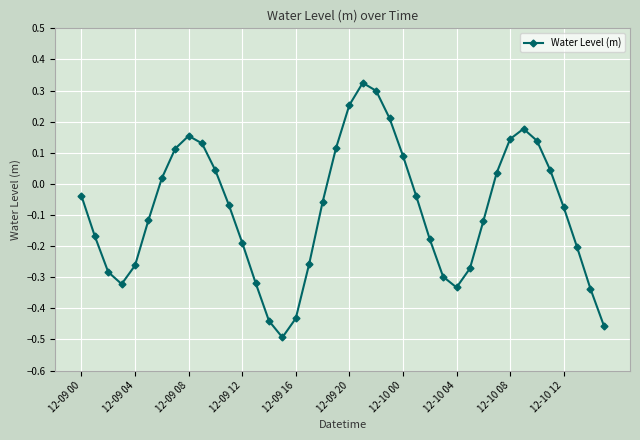

How many points are lower than both their immediate neighbors (excluding endpoints)?

3